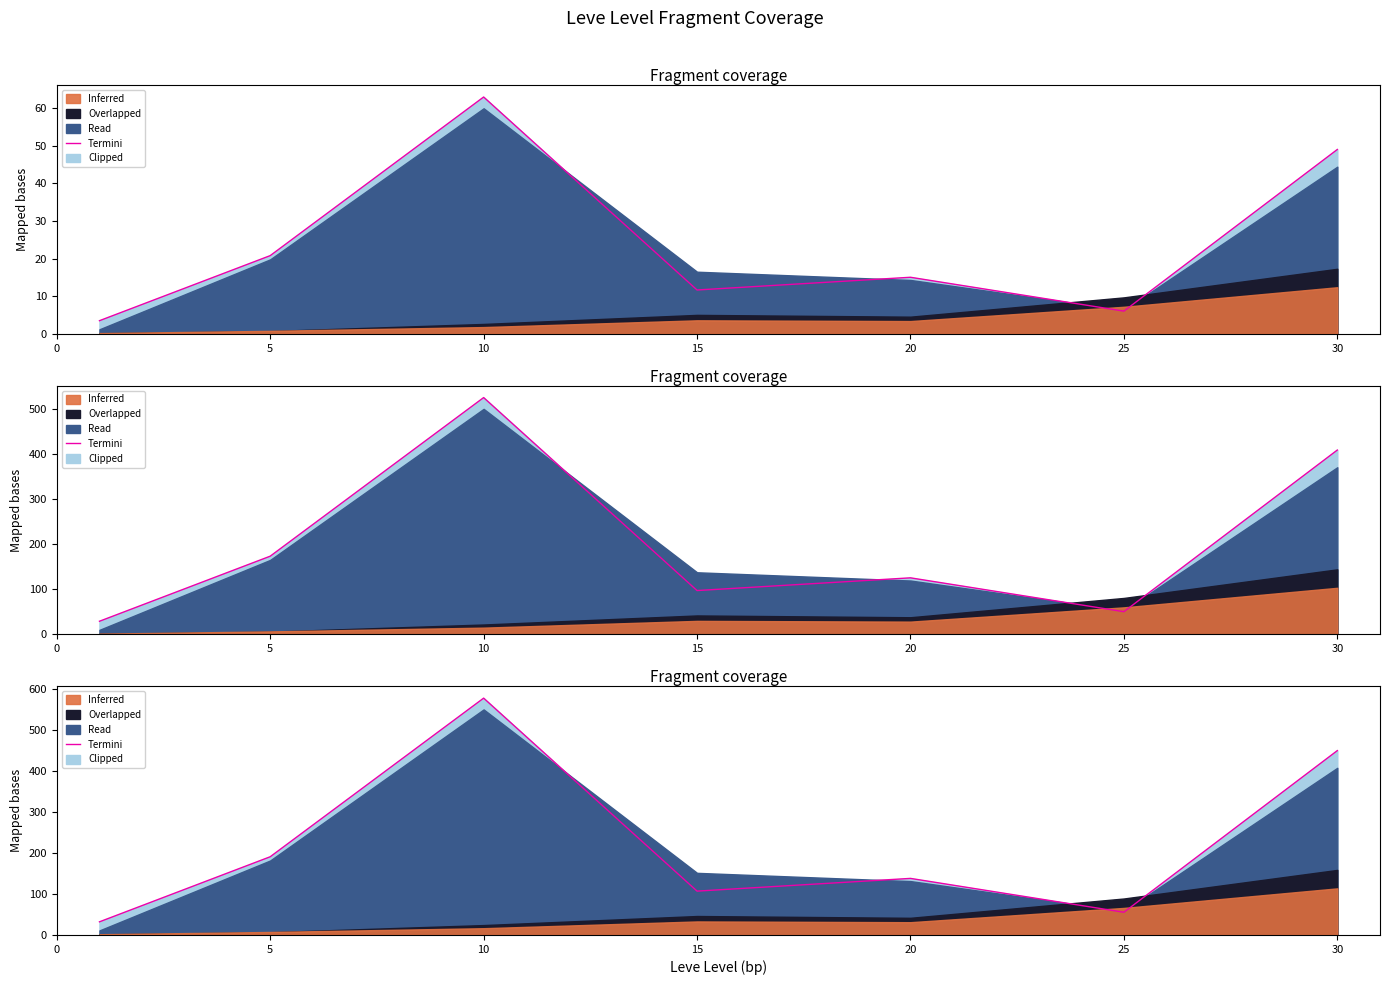

True or false: the data shows 55.7 at 0.

False